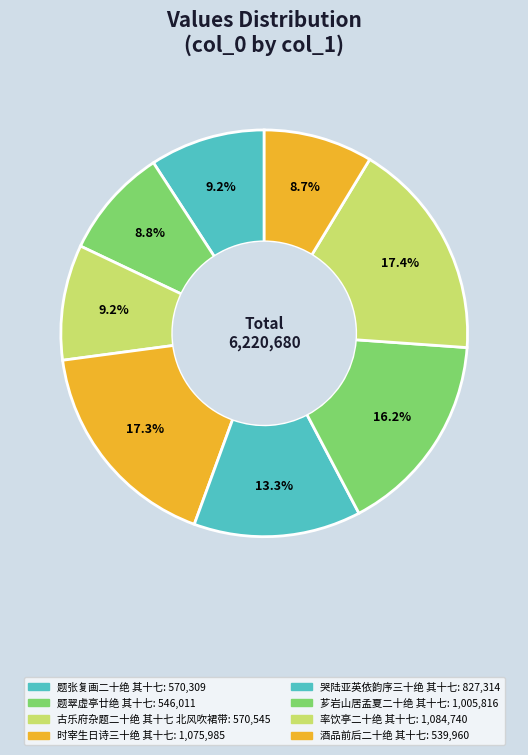

What is the largest slice in the pie chart?

率饮亭二十绝 其十七